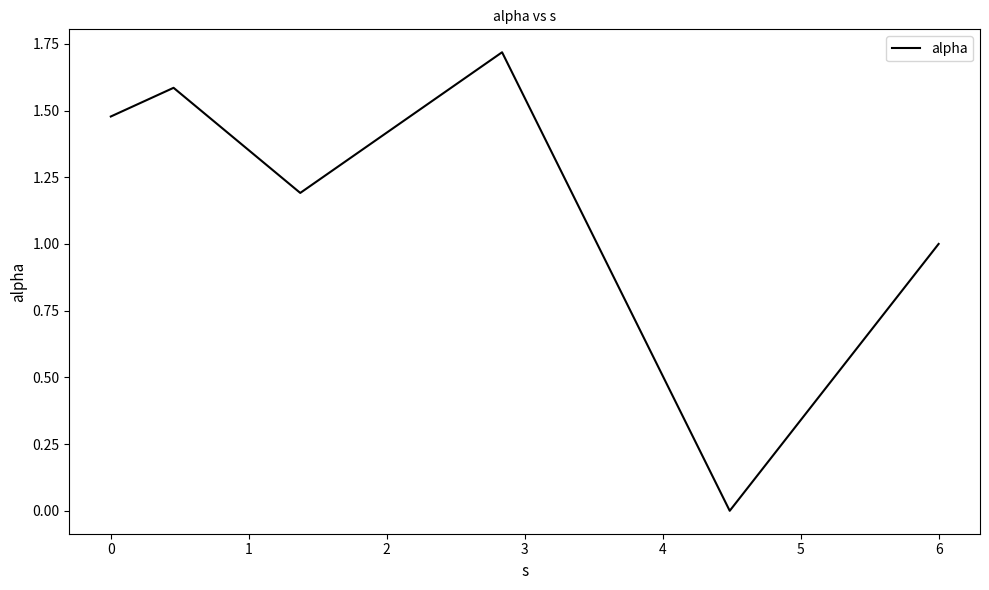

True or false: the data has more than 2 interior local peaks.

False